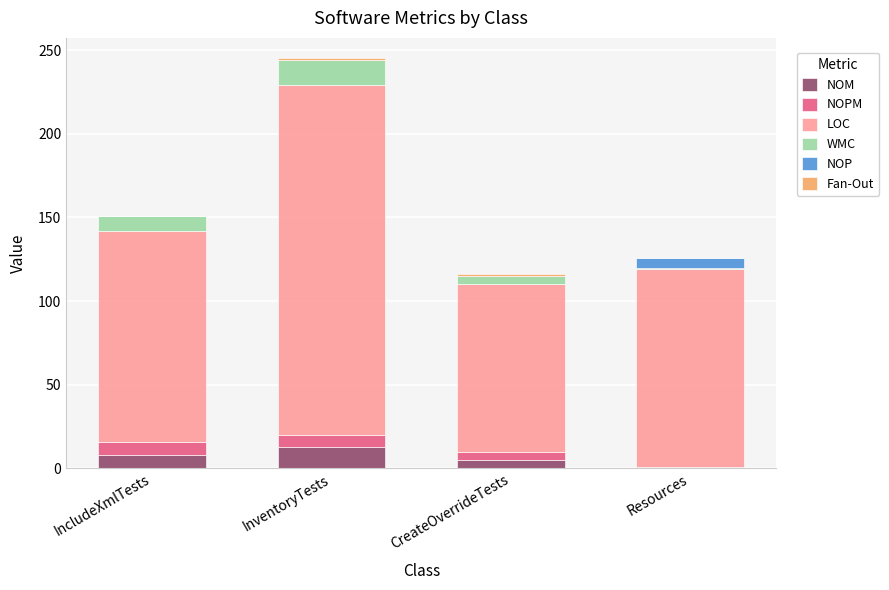

At which category is the sum across all series the highest?

InventoryTests